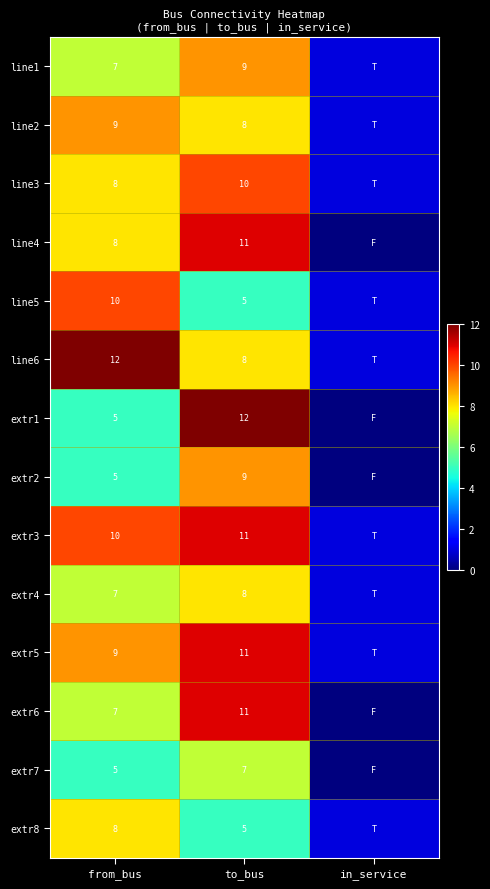

What is the difference between the extr1 values at to_bus and from_bus?

7